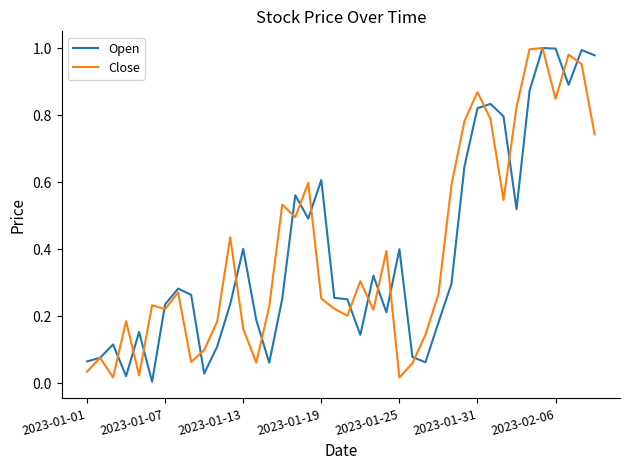

Reading left to right, what are all the values shown in this chart?

Open: 0.1	0.1	0.1	0.0	0.2	0.0	0.2	0.3	0.3	0.0	0.1	0.2	0.4	0.2	0.1	0.3	0.6	0.5	0.6	0.3	0.2	0.1	0.3	0.2	0.4	0.1	0.1	0.2	0.3	0.6	0.8	0.8	0.8	0.5	0.9	1.0	1.0	0.9	1.0	1.0
Close: 0.0	0.1	0.0	0.2	0.0	0.2	0.2	0.3	0.1	0.1	0.2	0.4	0.2	0.1	0.2	0.5	0.5	0.6	0.3	0.2	0.2	0.3	0.2	0.4	0.0	0.1	0.1	0.3	0.6	0.8	0.9	0.8	0.5	0.8	1.0	1.0	0.8	1.0	1.0	0.7